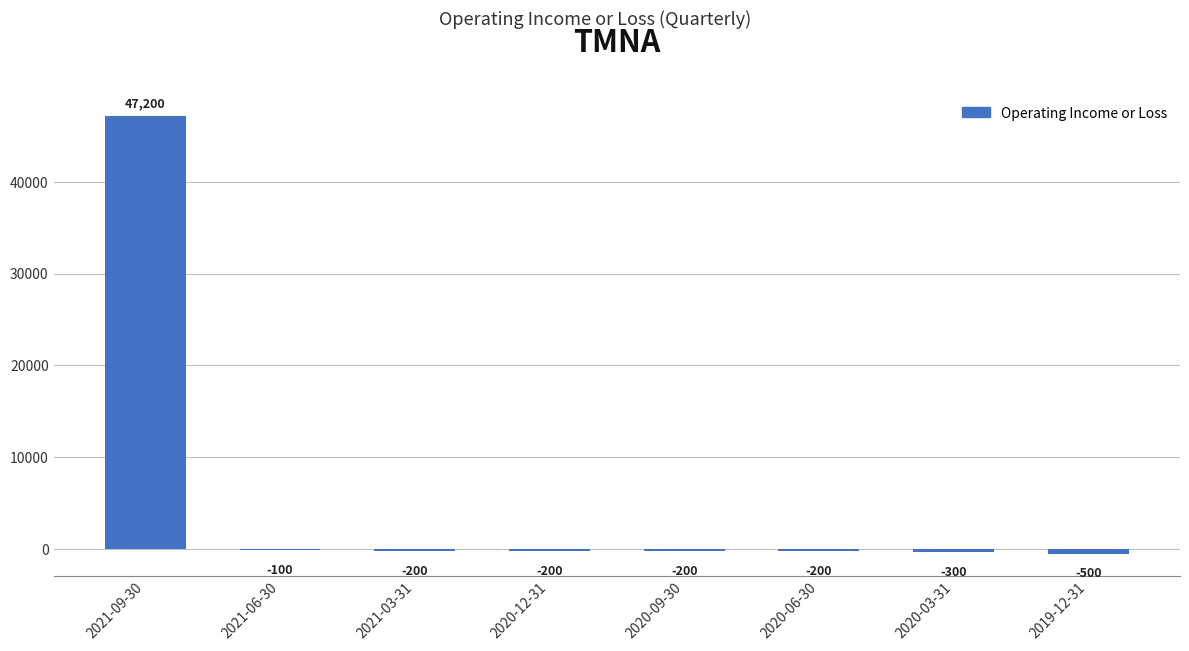

Which has a higher value, 2020-06-30 or 2021-06-30?

2021-06-30